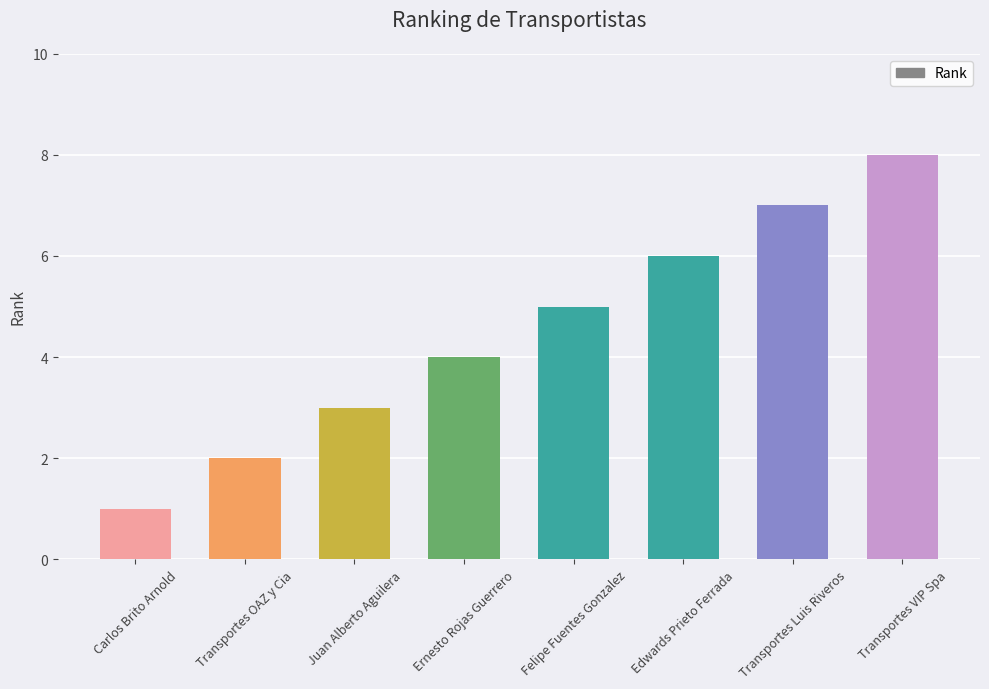

True or false: the data shows 12 at Transportes VIP Spa.

False